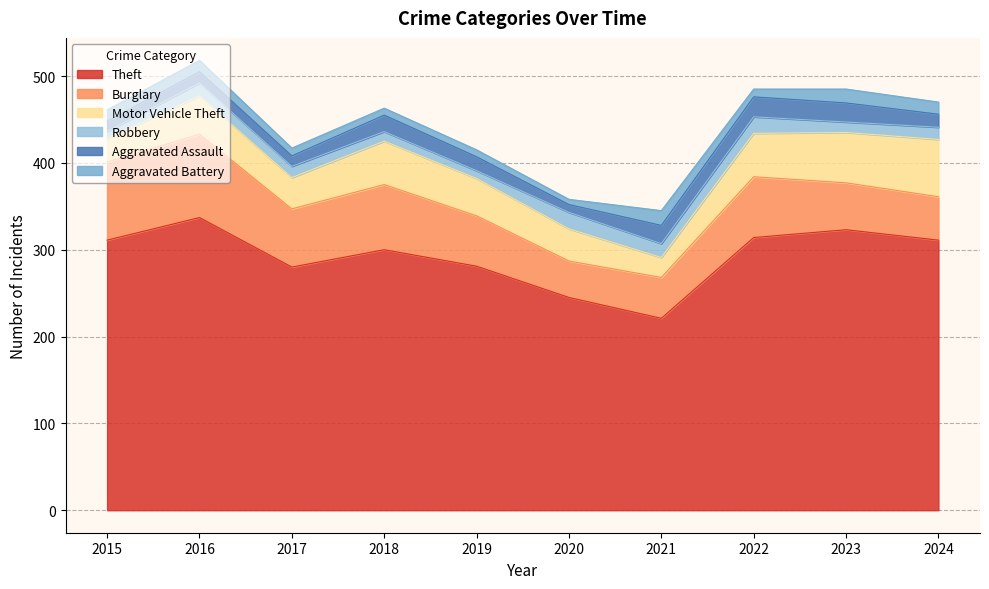

At which label does Robbery first exceed 14?

2016